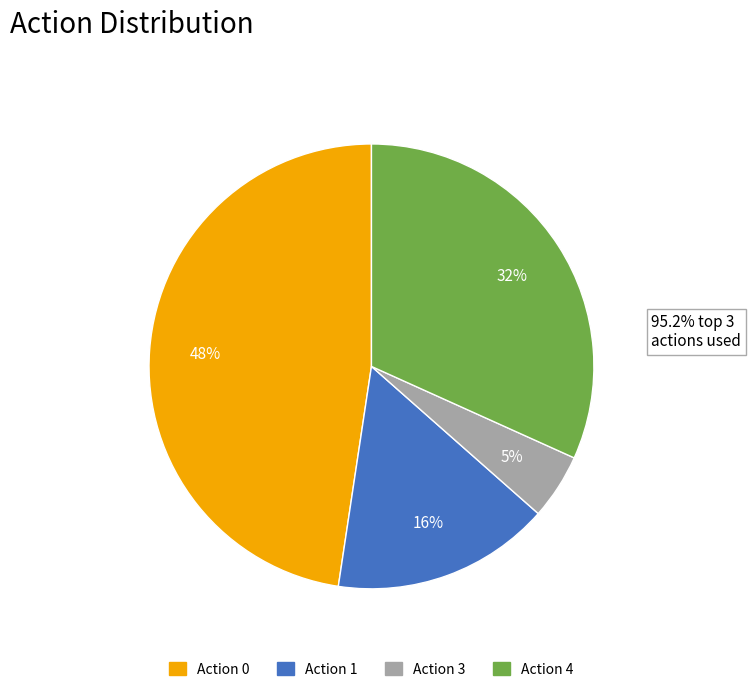

Is there a majority slice in this chart?

No